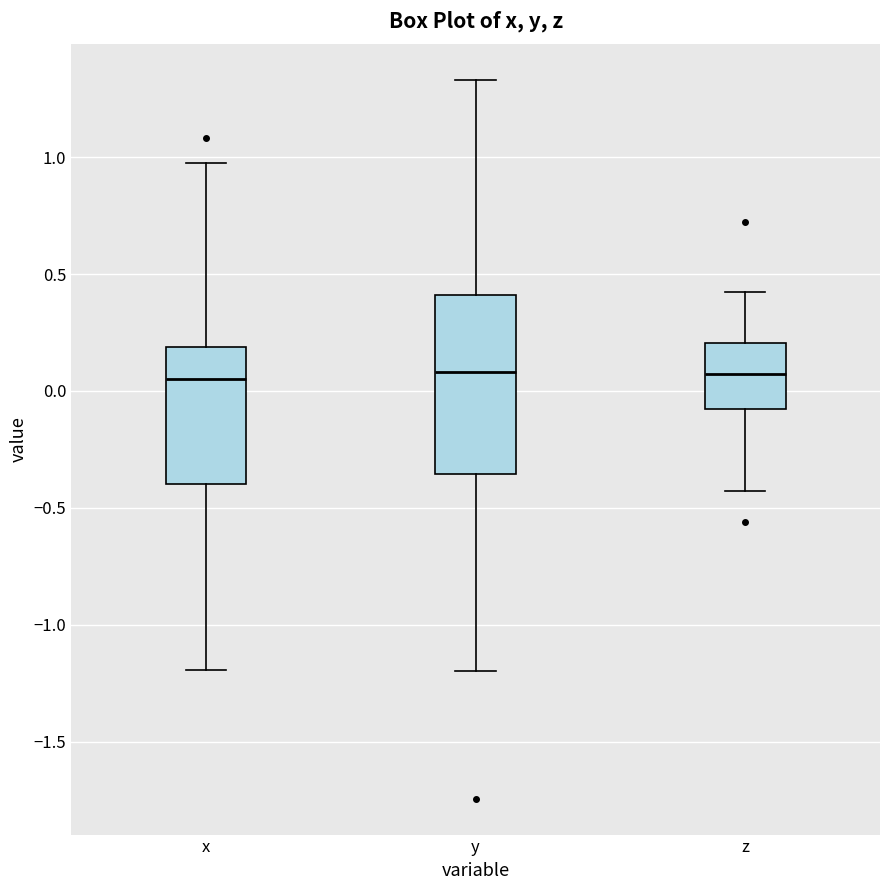

Reading left to right, transcribe this box plot: for each box, give where its median line is, the range the box spans, and where its two whiskers end, as read against the y-axis. The values are not printed on the chart, so give them approximately, as read against the axis.

x: median 0.05, box -0.40 to 0.20, whiskers -1.20 to 1.00
y: median 0.10, box -0.35 to 0.40, whiskers -1.20 to 1.35
z: median 0.05, box -0.10 to 0.20, whiskers -0.45 to 0.40